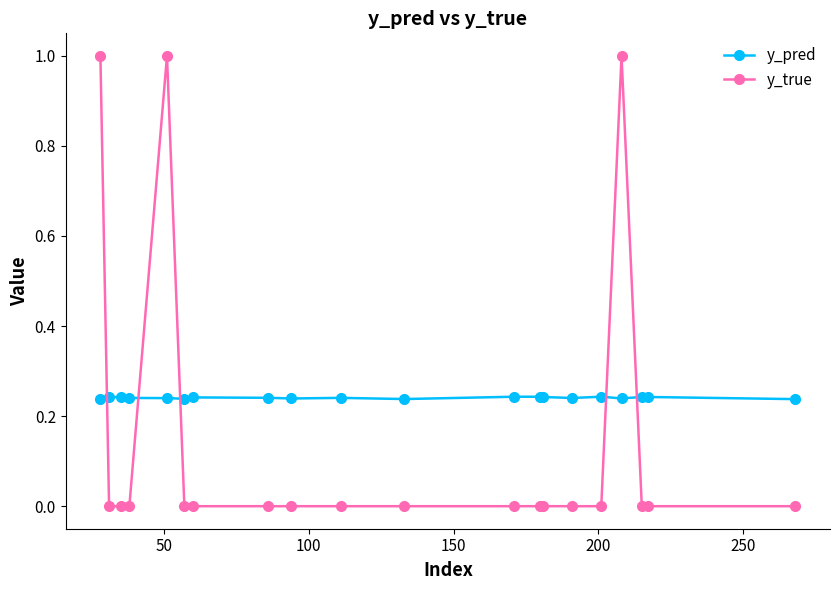

Which series has the widest spread of values?

y_true